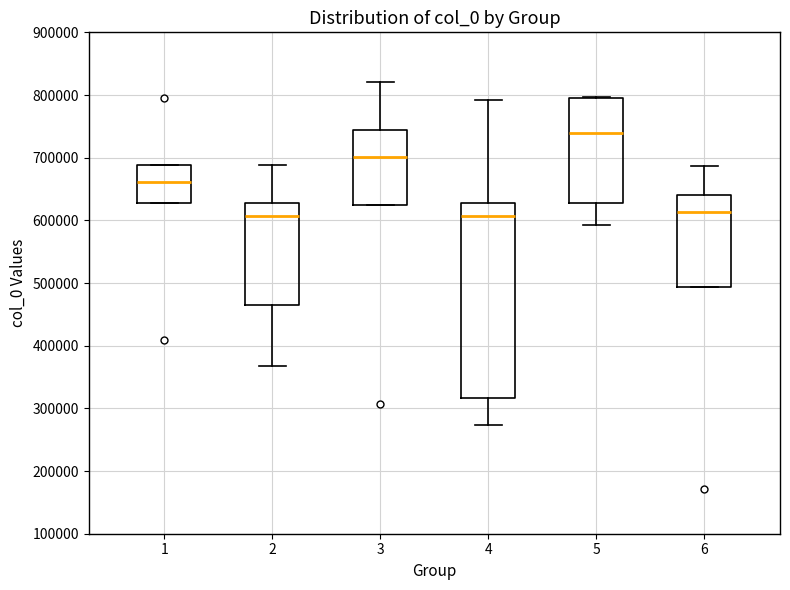

Reading left to right, transcribe this box plot: for each box, give where its median line is, the range the box spans, and where its two whiskers end, as read against the y-axis. The values are not printed on the chart, so give them approximately, as read against the axis.

1: median 660000, box 630000 to 690000, whiskers 630000 to 690000
2: median 610000, box 460000 to 630000, whiskers 370000 to 690000
3: median 700000, box 630000 to 740000, whiskers 630000 to 820000
4: median 610000, box 320000 to 630000, whiskers 270000 to 790000
5: median 740000, box 630000 to 790000, whiskers 590000 to 800000
6: median 610000, box 490000 to 640000, whiskers 490000 to 690000